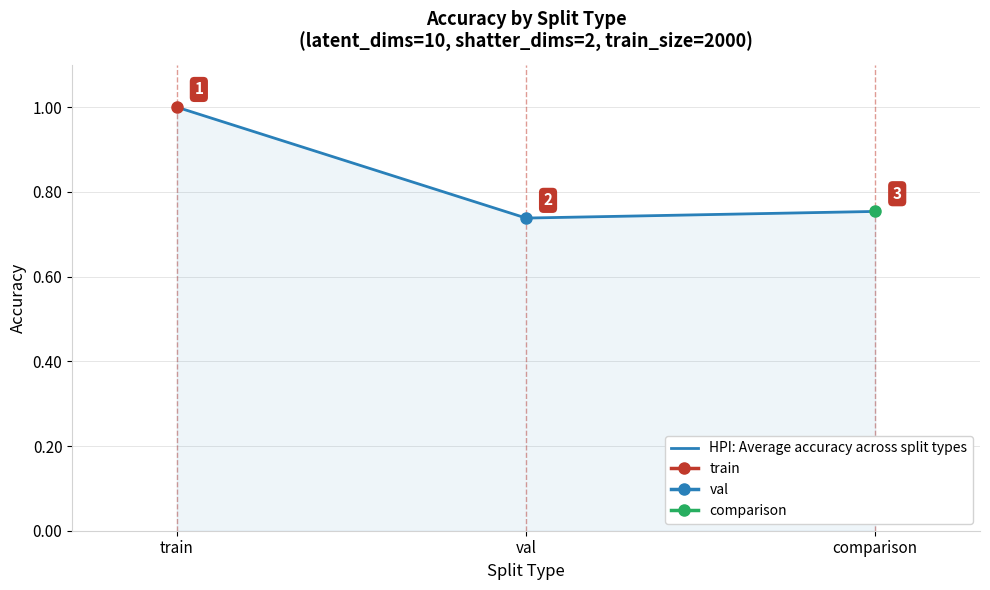

What is the difference between the maximum and second lowest values?

0.2